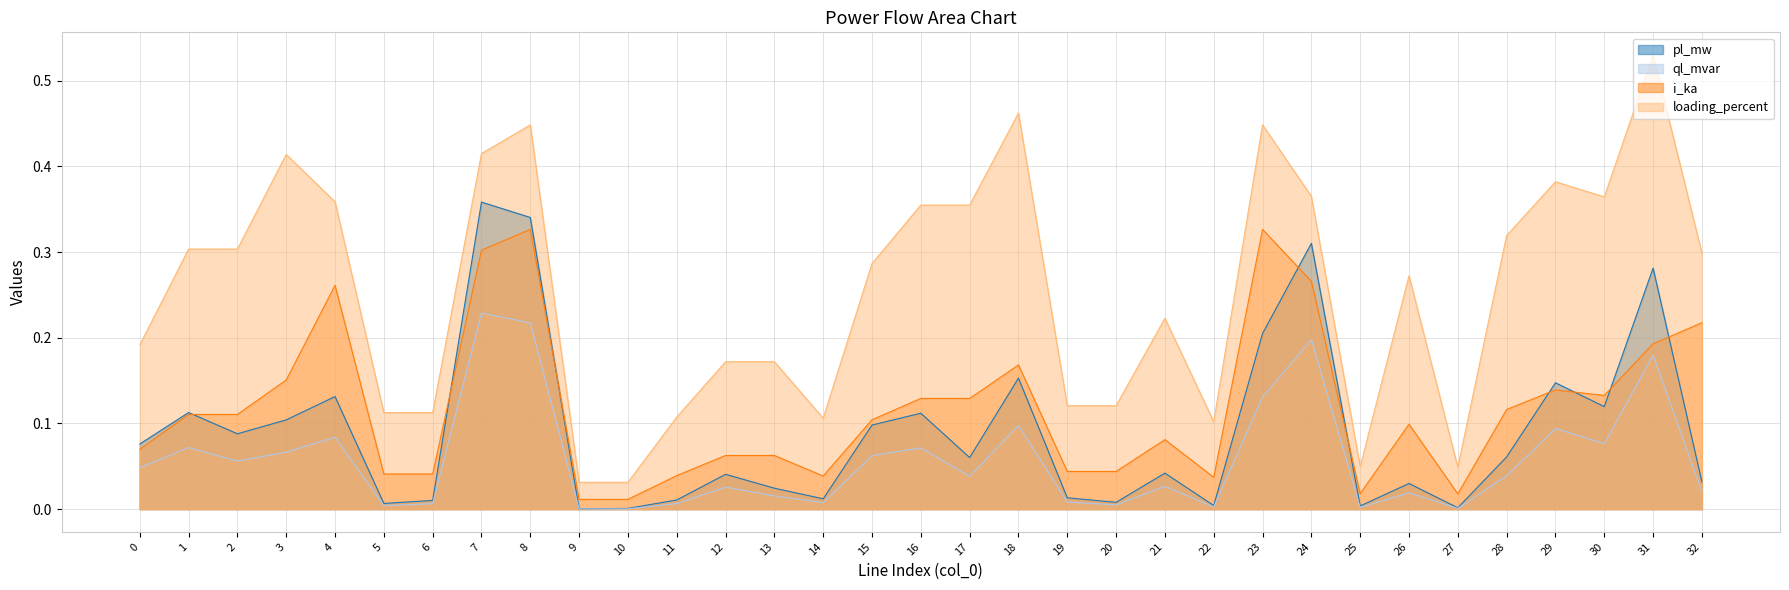

In loading_percent, how many points are higher than both neighbors (excluding endpoints)?

11